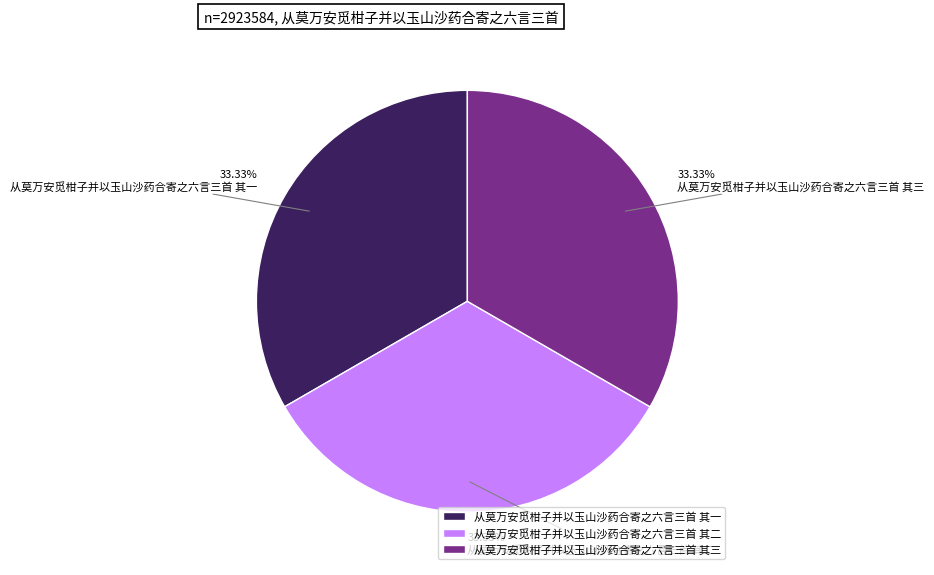

What is the ratio of the value at 从莫万安觅柑子并以玉山沙药合寄之六言三首 其一 to the value at 从莫万安觅柑子并以玉山沙药合寄之六言三首 其二?

1.0